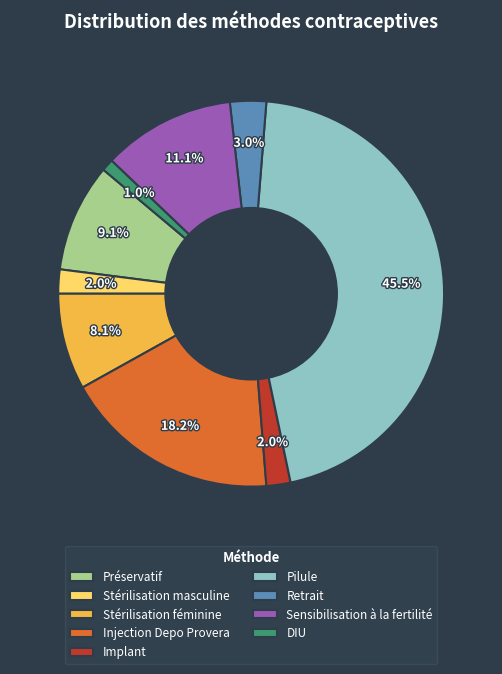

True or false: Sensibilisation à la fertilité accounts for 1% of the total.

False